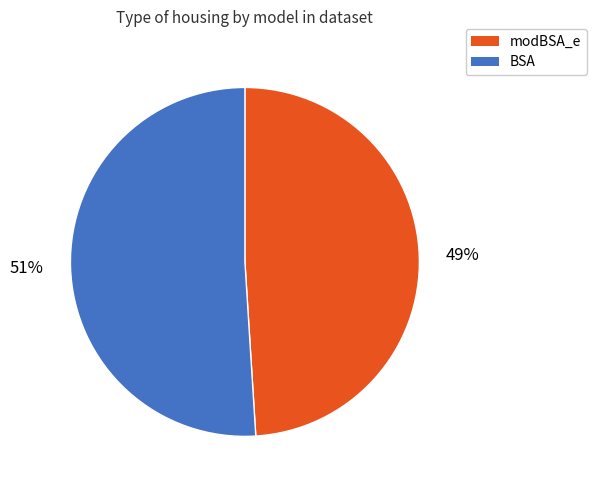

Which category accounts for the majority?

BSA